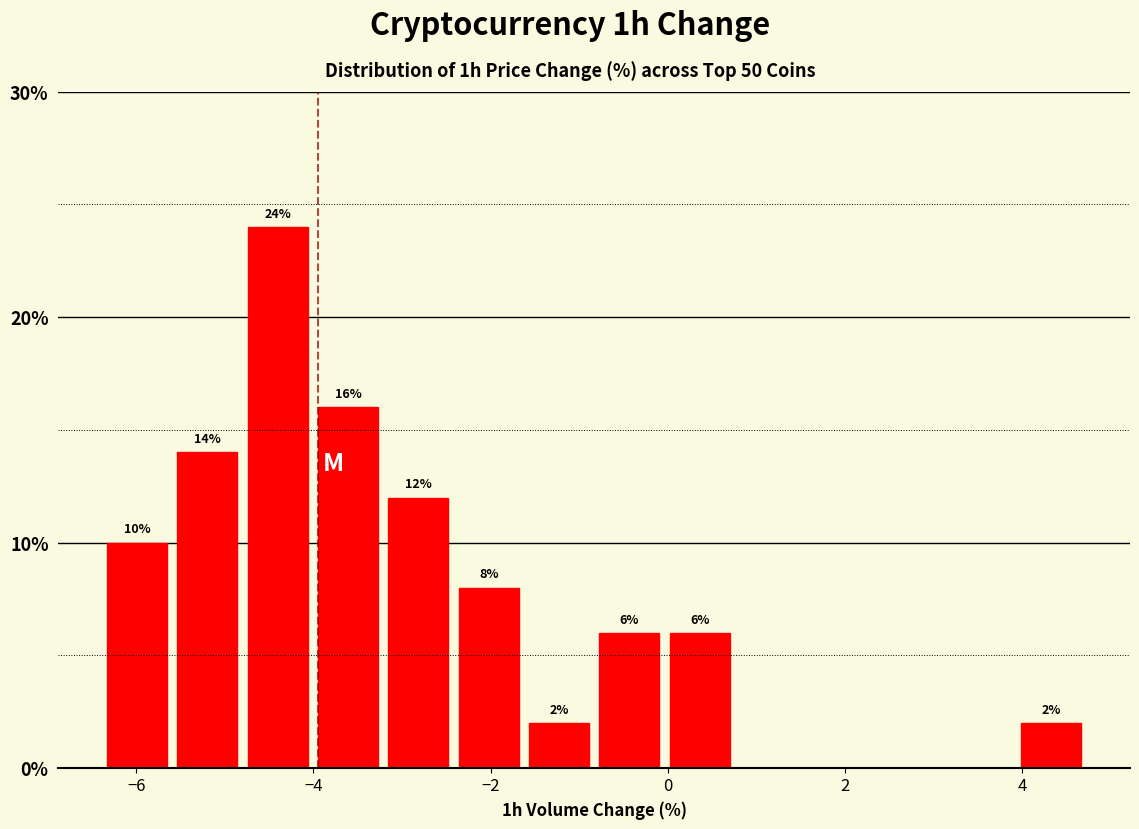

Read against the x-axis, roughly where is the centre of the tallest bar?

-4.4